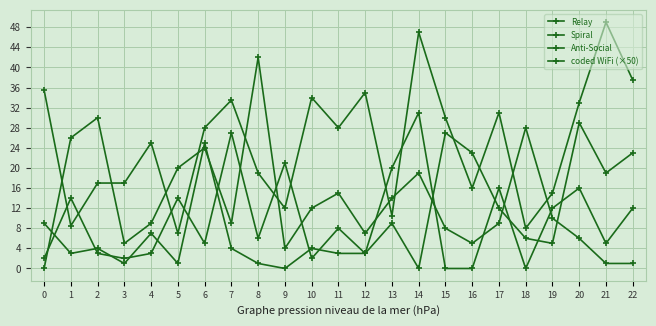

How many categories are shown in the chart?

23